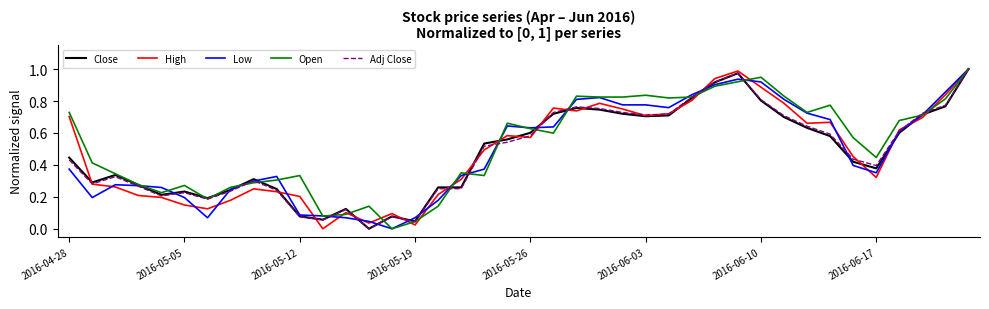

True or false: High and Adj Close cross at least once.

True